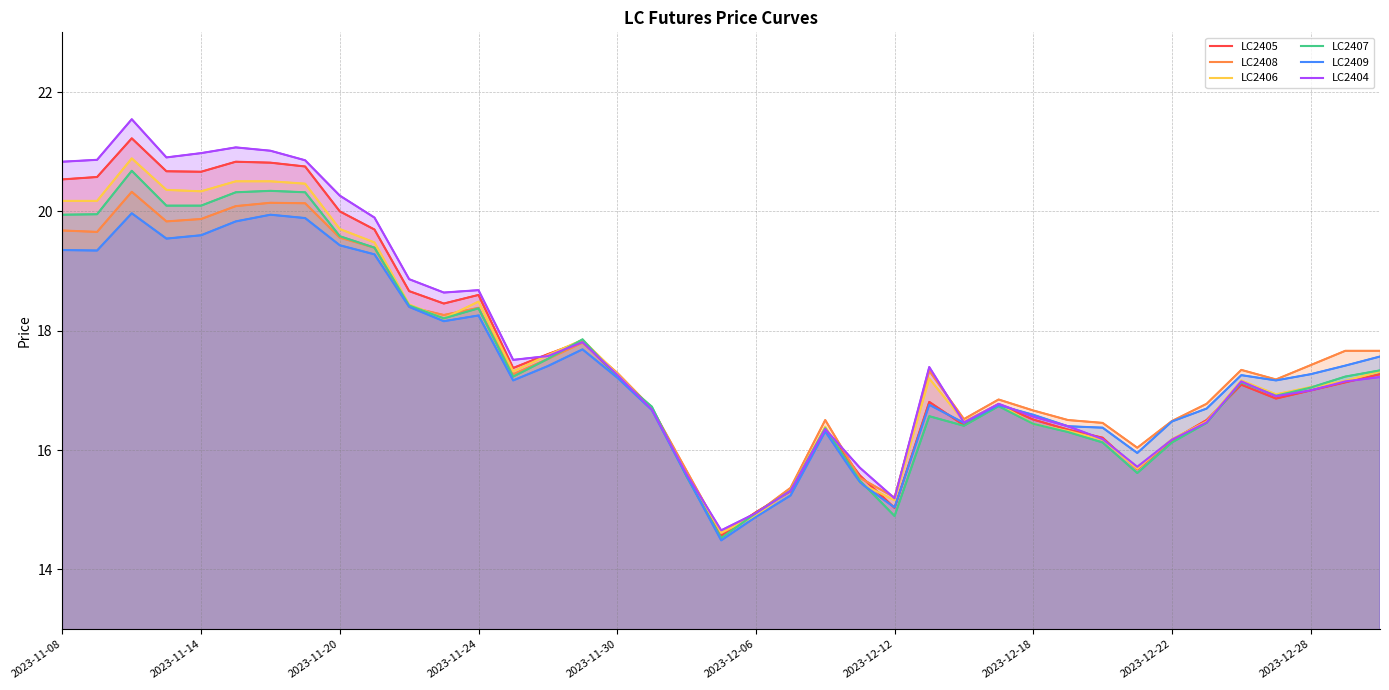

How many times do LC2406 and LC2404 cross each other?

6